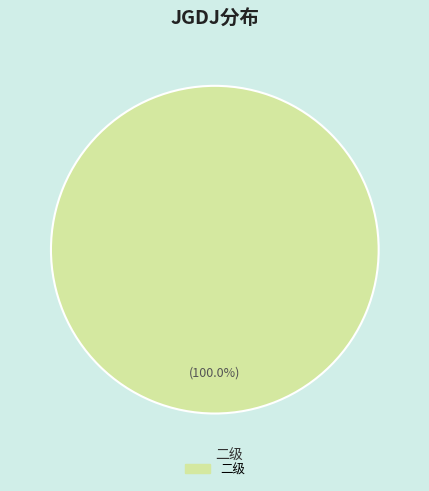

How many segments does this pie chart have?

1